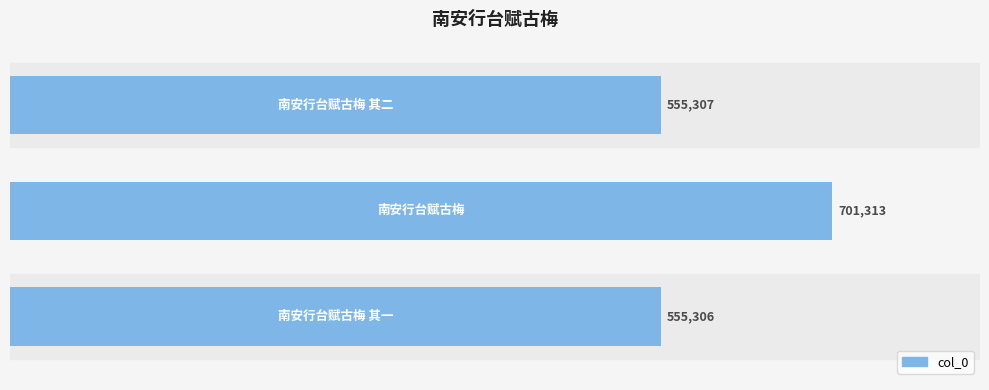

What is the smallest value displayed?

555306